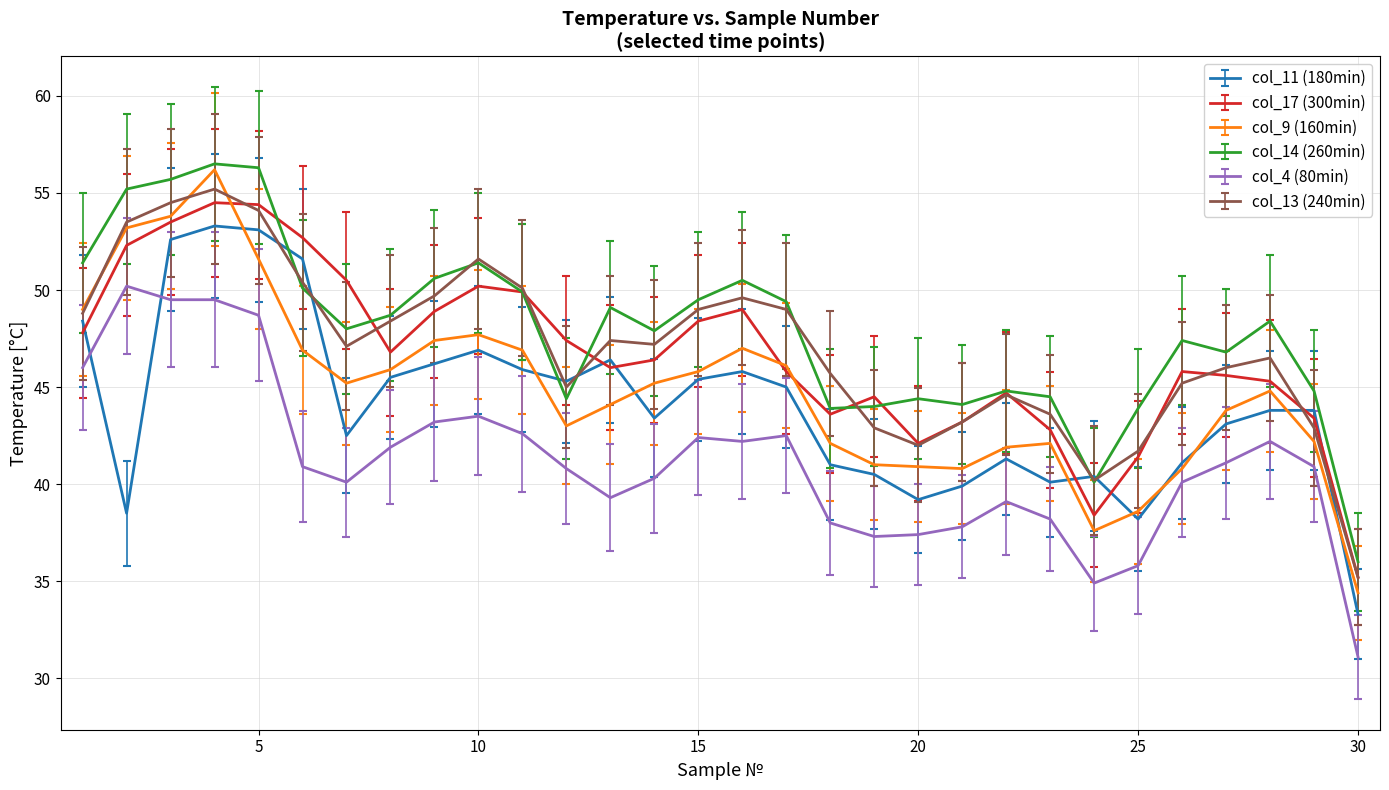

What is the greatest value displayed?

56.5